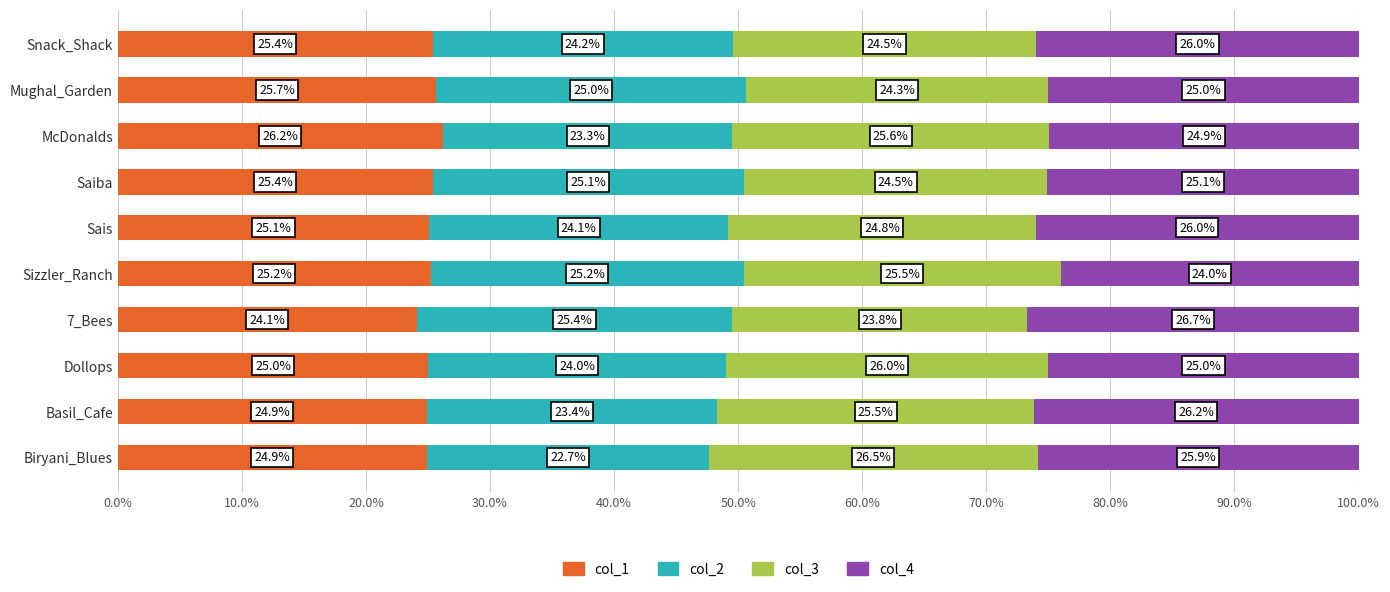

What is the total value across all series at Sais?

100.0